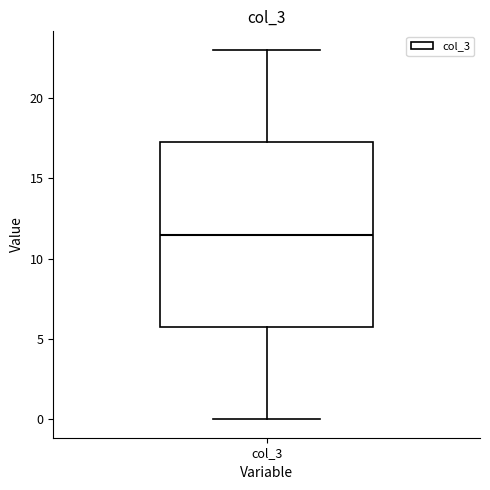

Read this box plot against the y-axis: the position of the median line, the range covered by the box, and the ends of both whiskers. The values are not printed on the chart, so give them approximately, as read against the axis.

median 11.5, box 6.0 to 17.5, whiskers 0.0 to 23.0